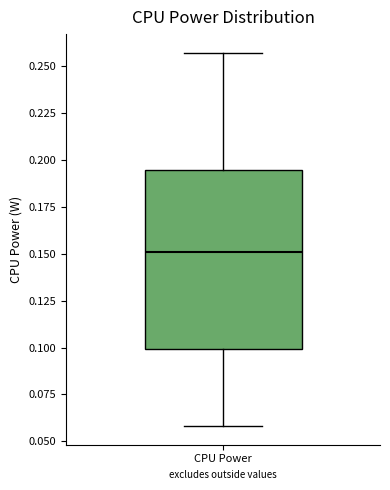

Transcribe this box plot: give where the median line is, the range the box spans, and where the two whiskers end, as read against the y-axis. The values are not printed on the chart, so give them approximately, as read against the axis.

median 0.150, box 0.100 to 0.195, whiskers 0.060 to 0.255